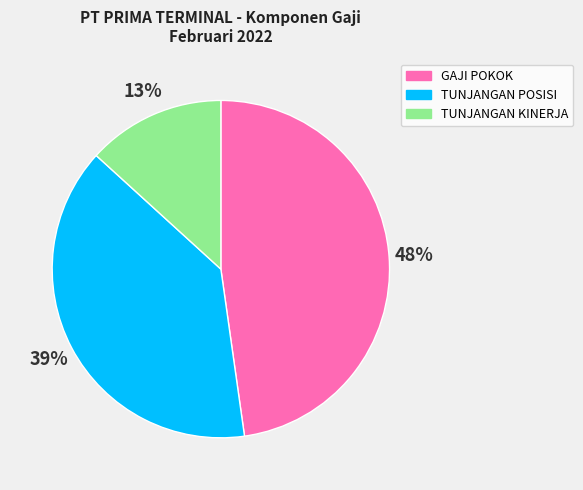

To the nearest percent, what is the difference between the largest and smallest slice percentages?

35%